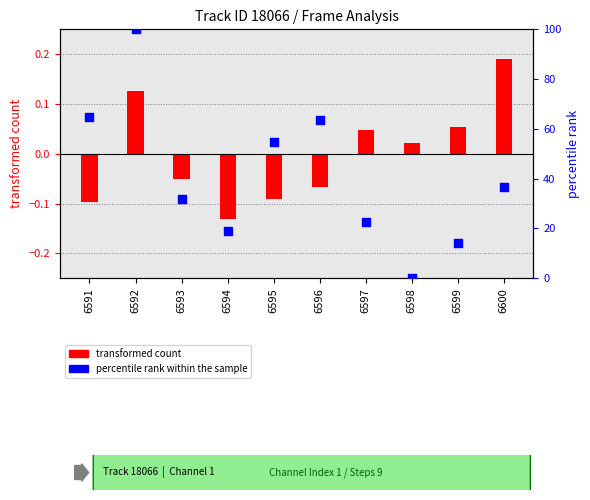

What is the change in value from 6592 to 6596?

-36.4